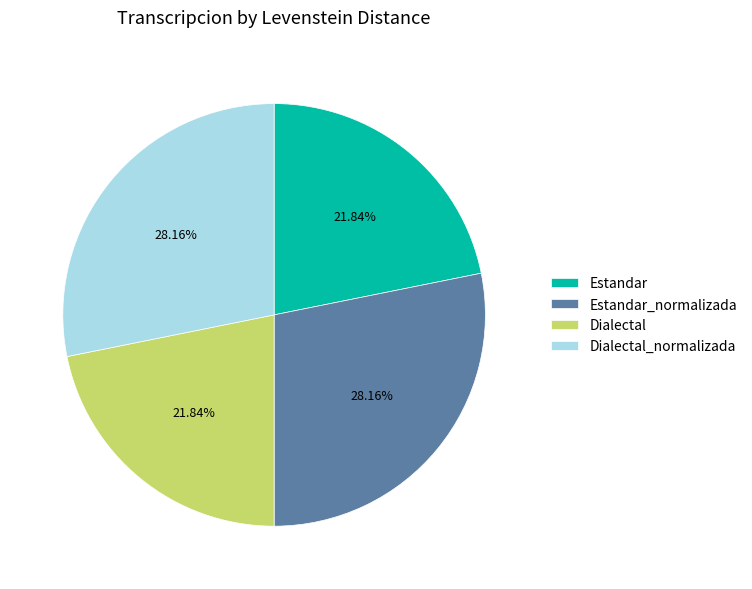

Is it true that Dialectal_normalizada is 28% of the pie?

True